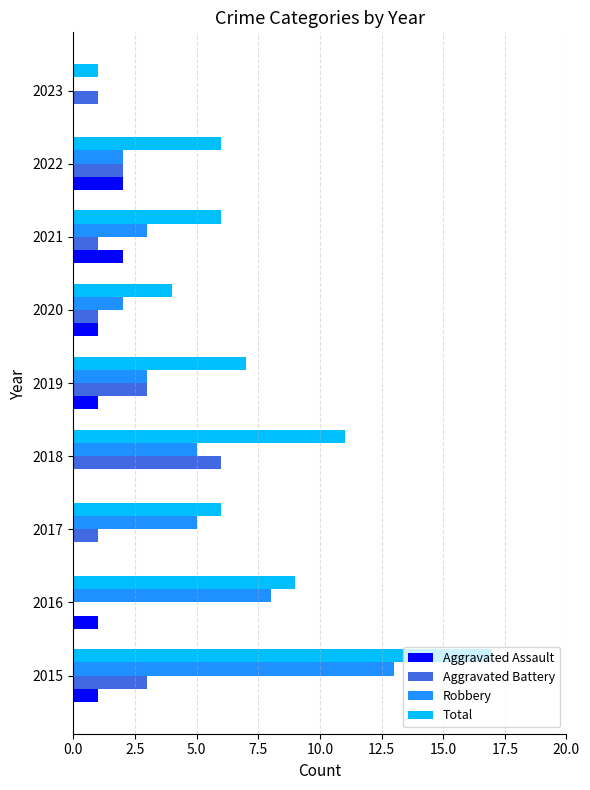

What is the sum of the Aggravated Assault values at 2022 and 2015?

3